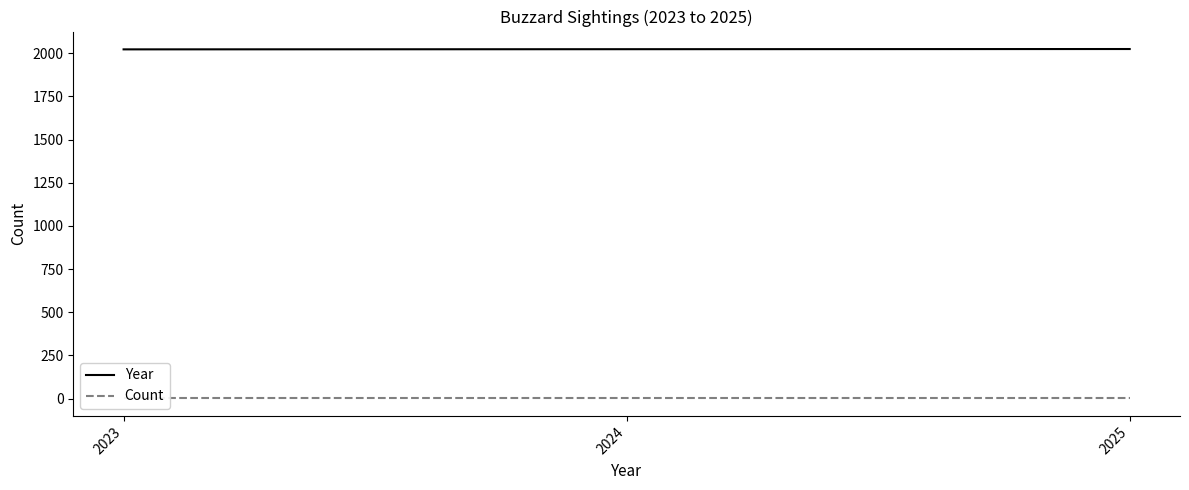

True or false: Count has a value of 1 at 2025.

True